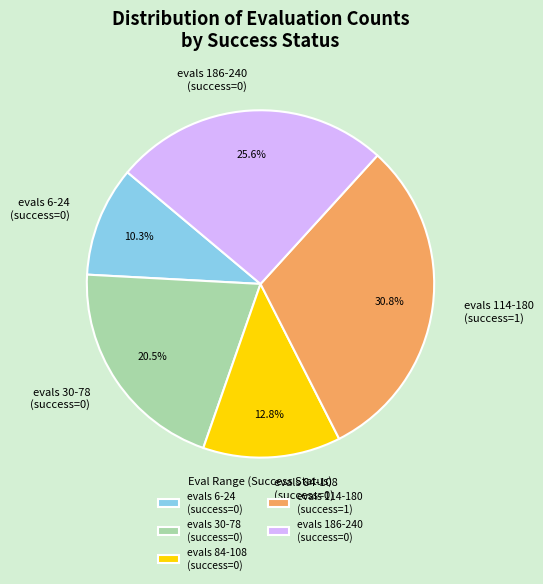

Do evals 114-180 (success=1) and evals 30-78 (success=0) together represent more than half of the pie?

Yes